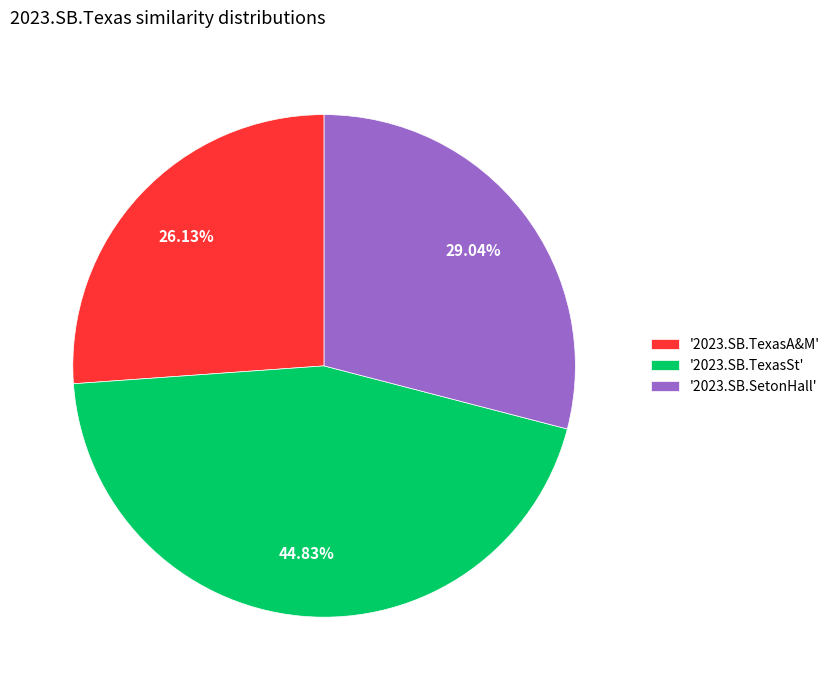

What is the smallest slice in the pie chart?

'2023.SB.TexasA&M'